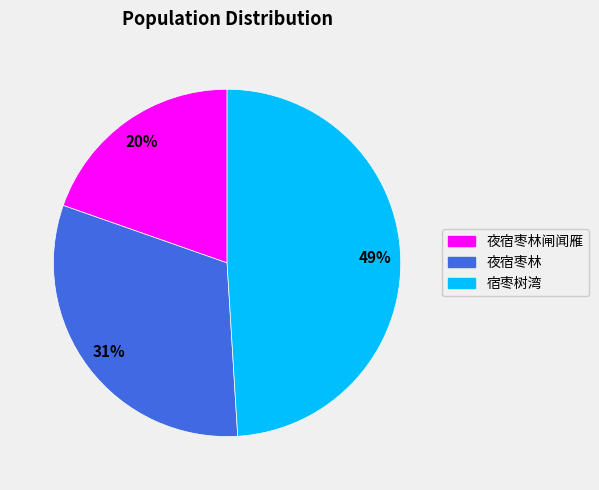

Does any single category account for the majority?

No